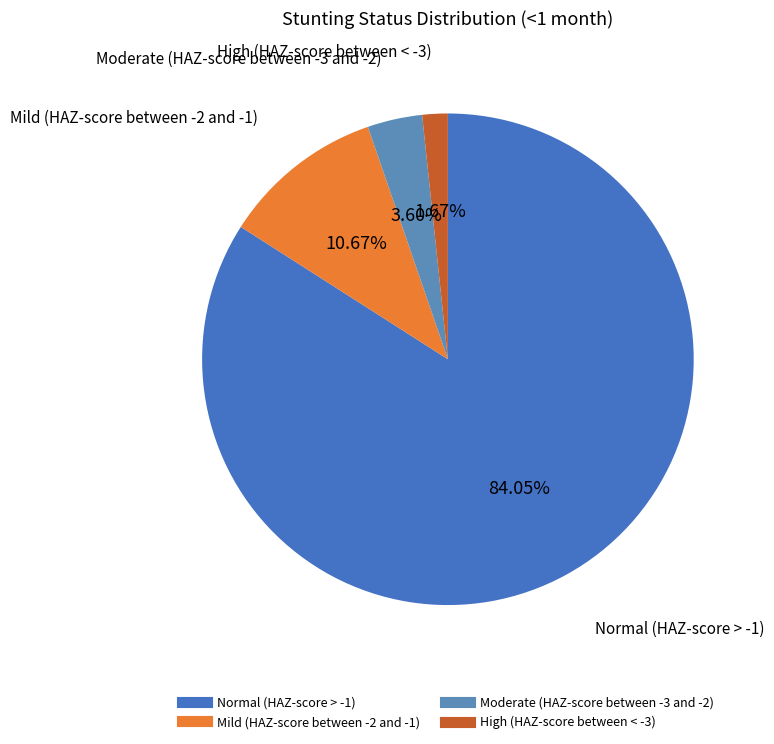

Which slice is the smallest?

High (HAZ-score between < -3)